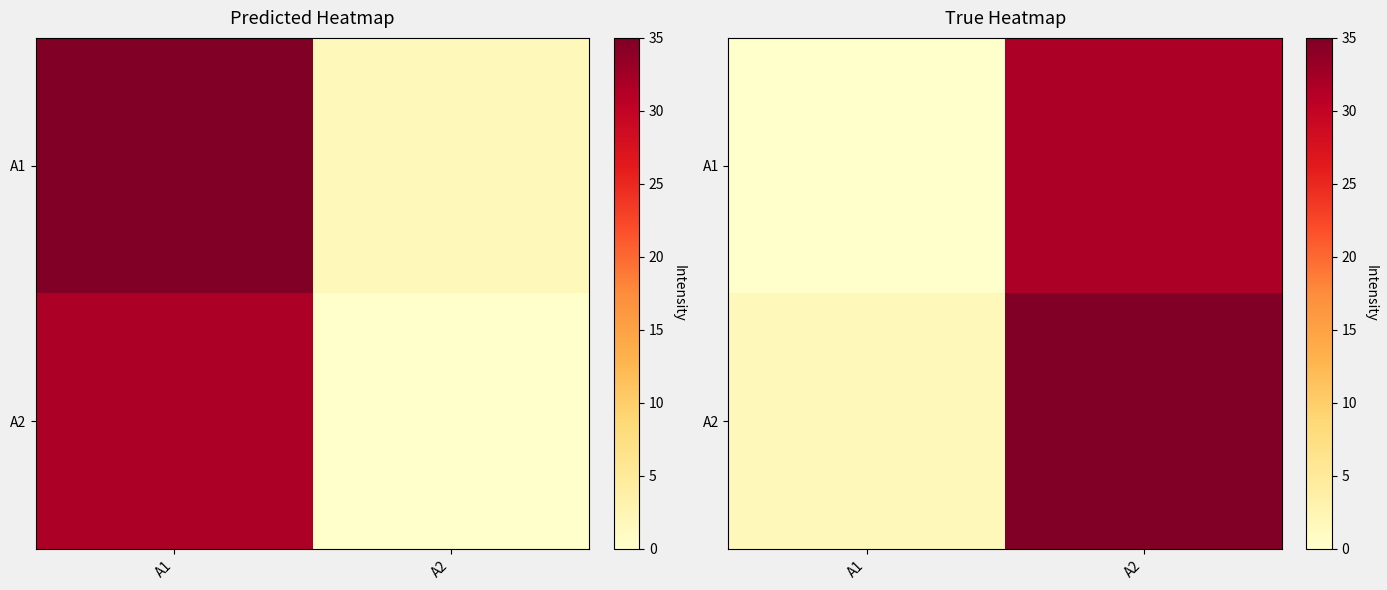

Is it true that A2 equals 35.0 at A2?

True